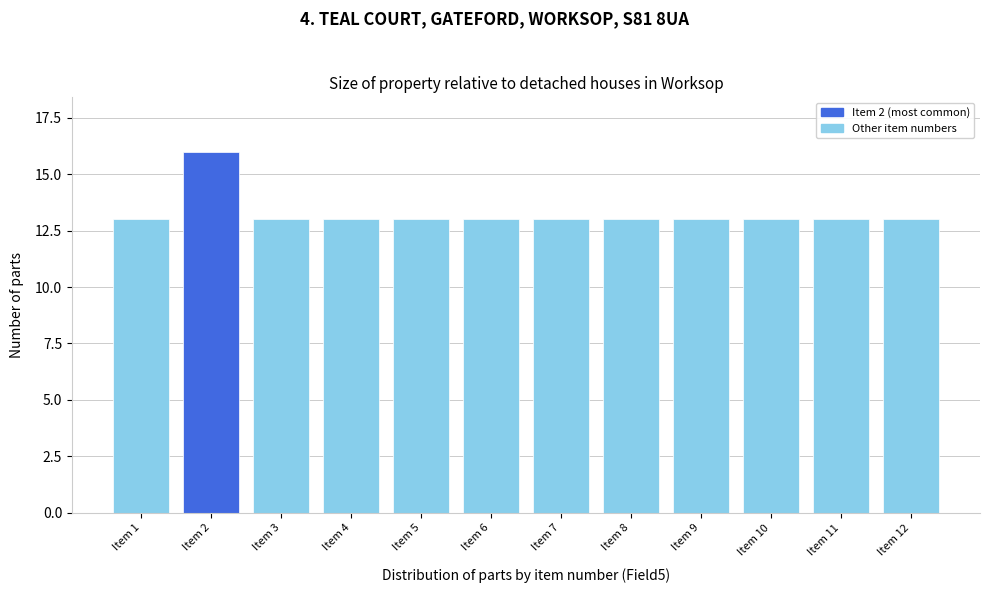

Reading left to right, transcribe all the data shown in this chart.

13	16	13	13	13	13	13	13	13	13	13	13